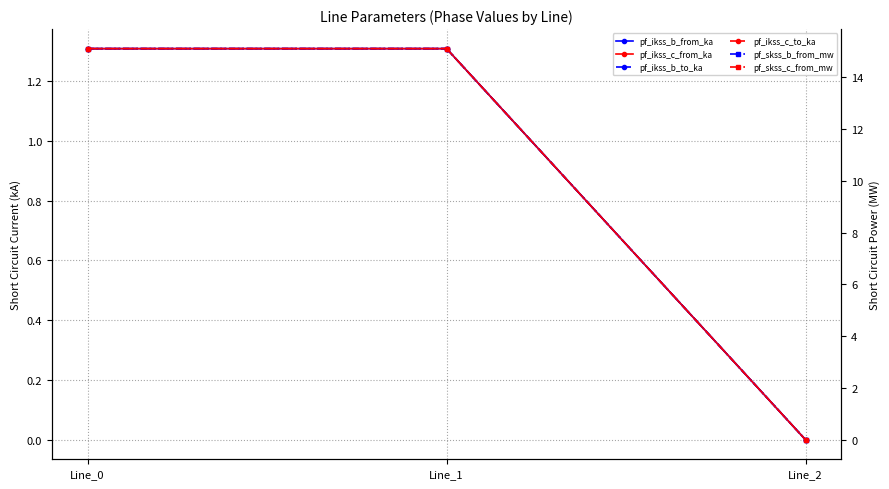

What is the sum of all pf_ikss_b_to_ka values?

2.6